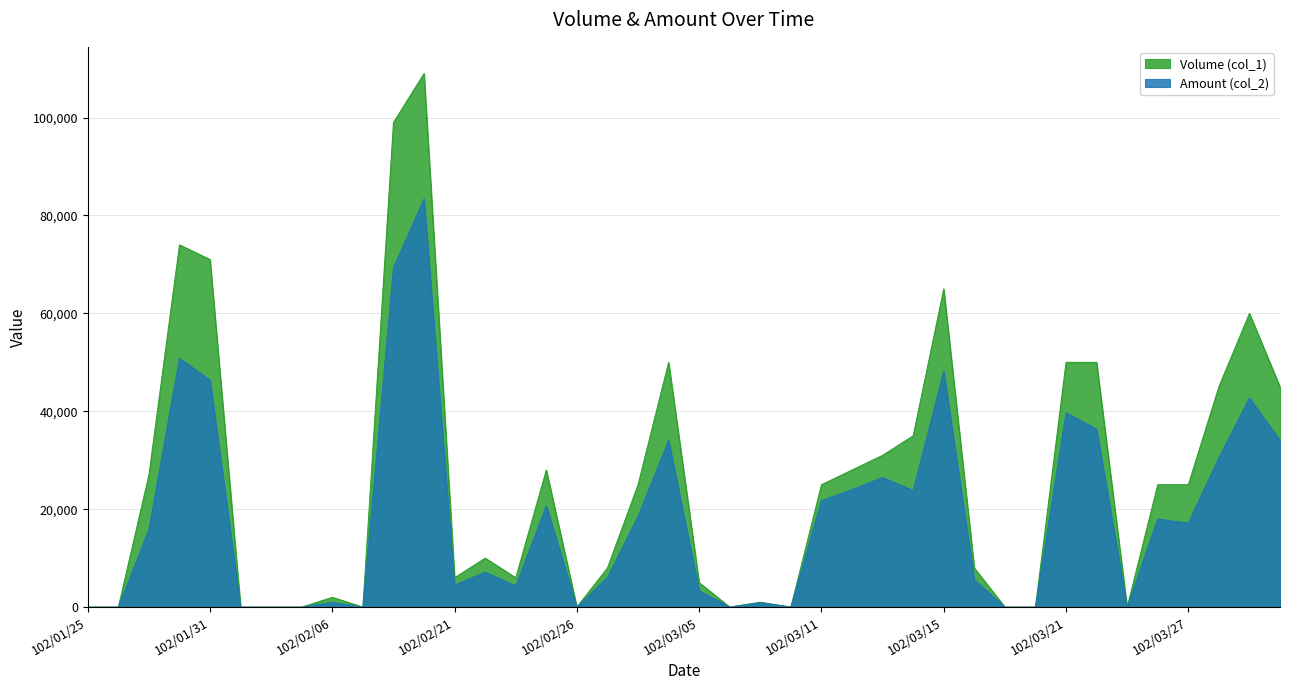

What is the spread (max minus min) of values at 102/03/18?

2400